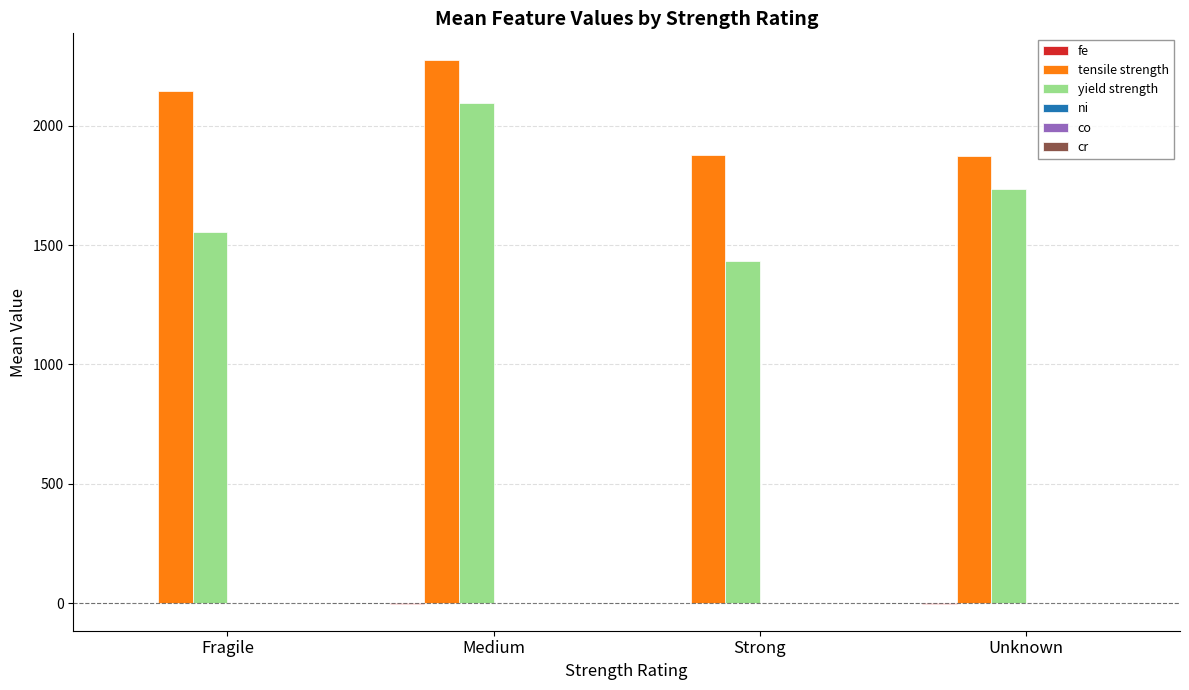

What is the greatest value displayed?

2273.8